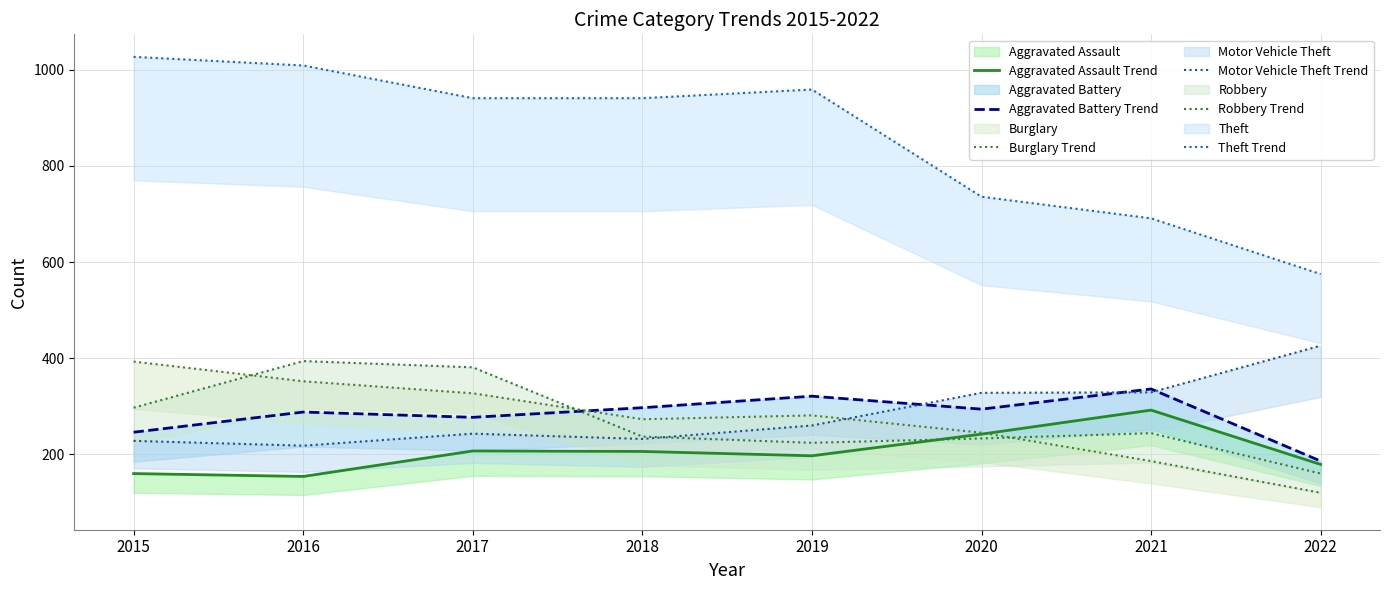

Does the chart display data point markers on the line(s)?

No